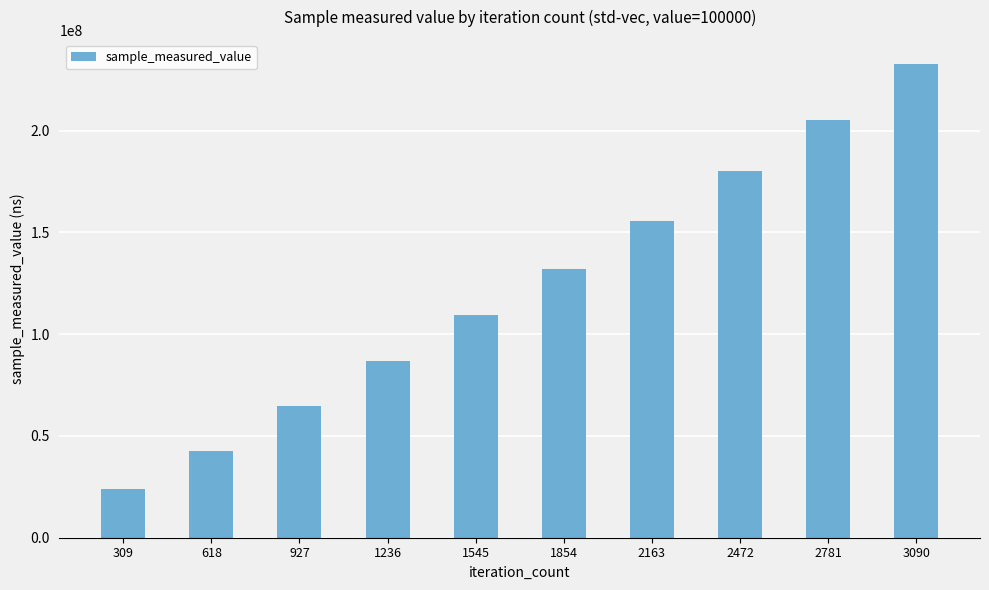

List the labels in order of value, largest first.

3090, 2781, 2472, 2163, 1854, 1545, 1236, 927, 618, 309